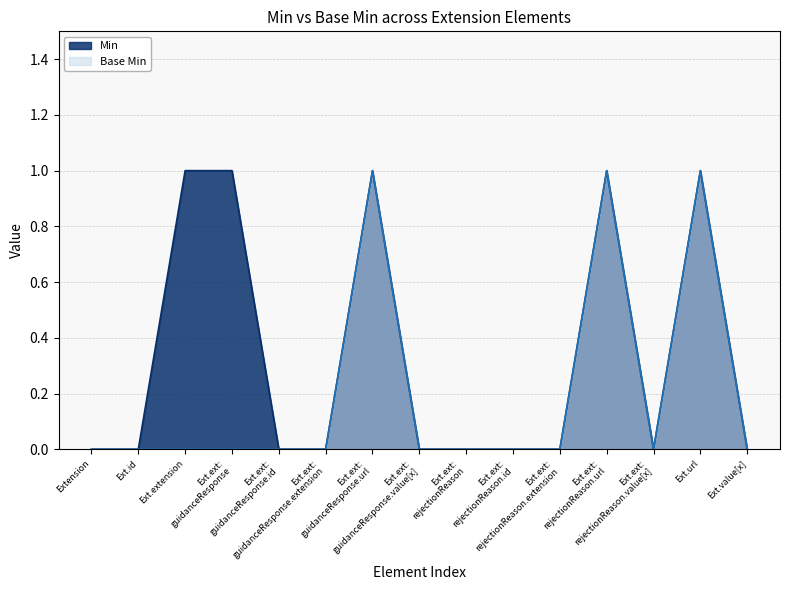

Which series has the largest total across all categories?

Min